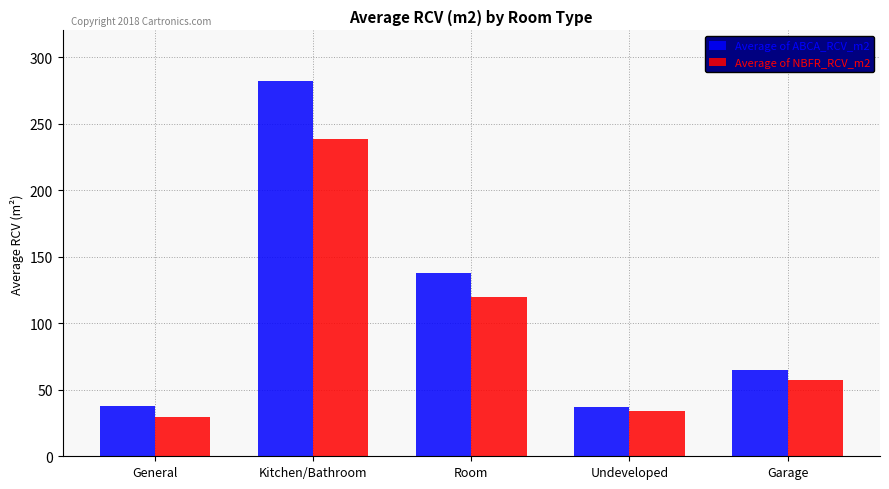

True or false: Average of NBFR_RCV_m2 has a value of 81.3 at Garage.

False